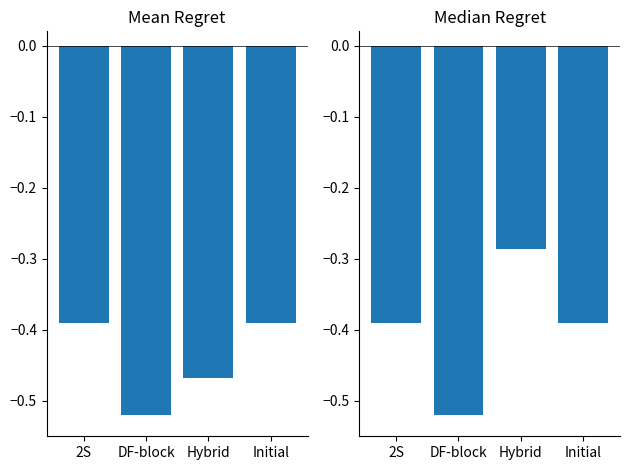

What are all the series names shown in the legend?

Mean Regret, Median Regret